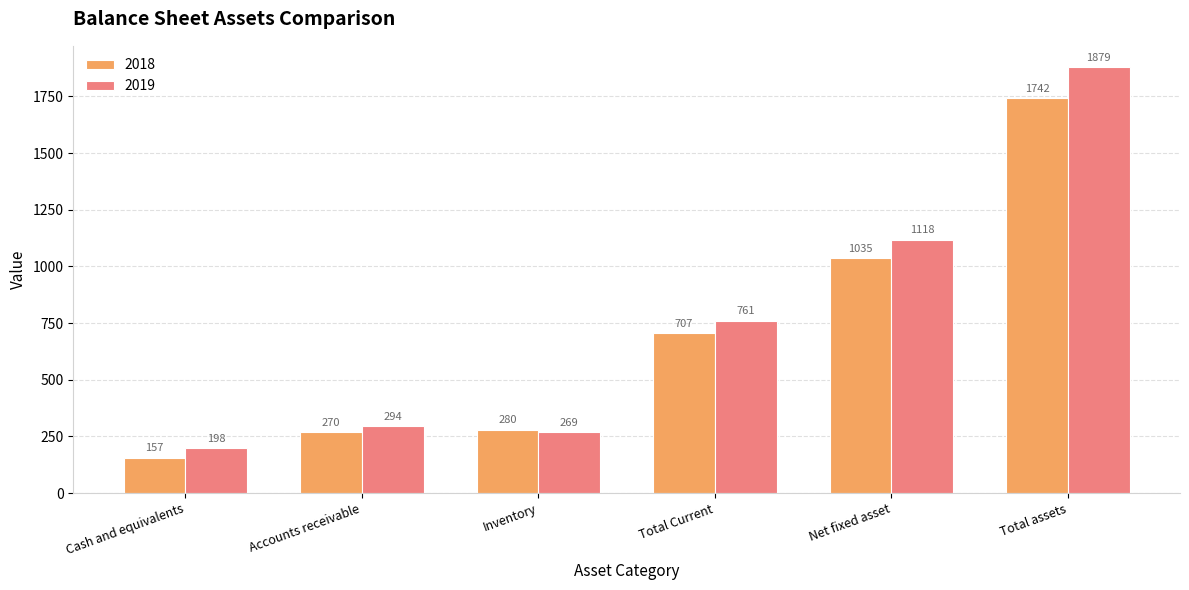

Count the number of data series in this chart.

2